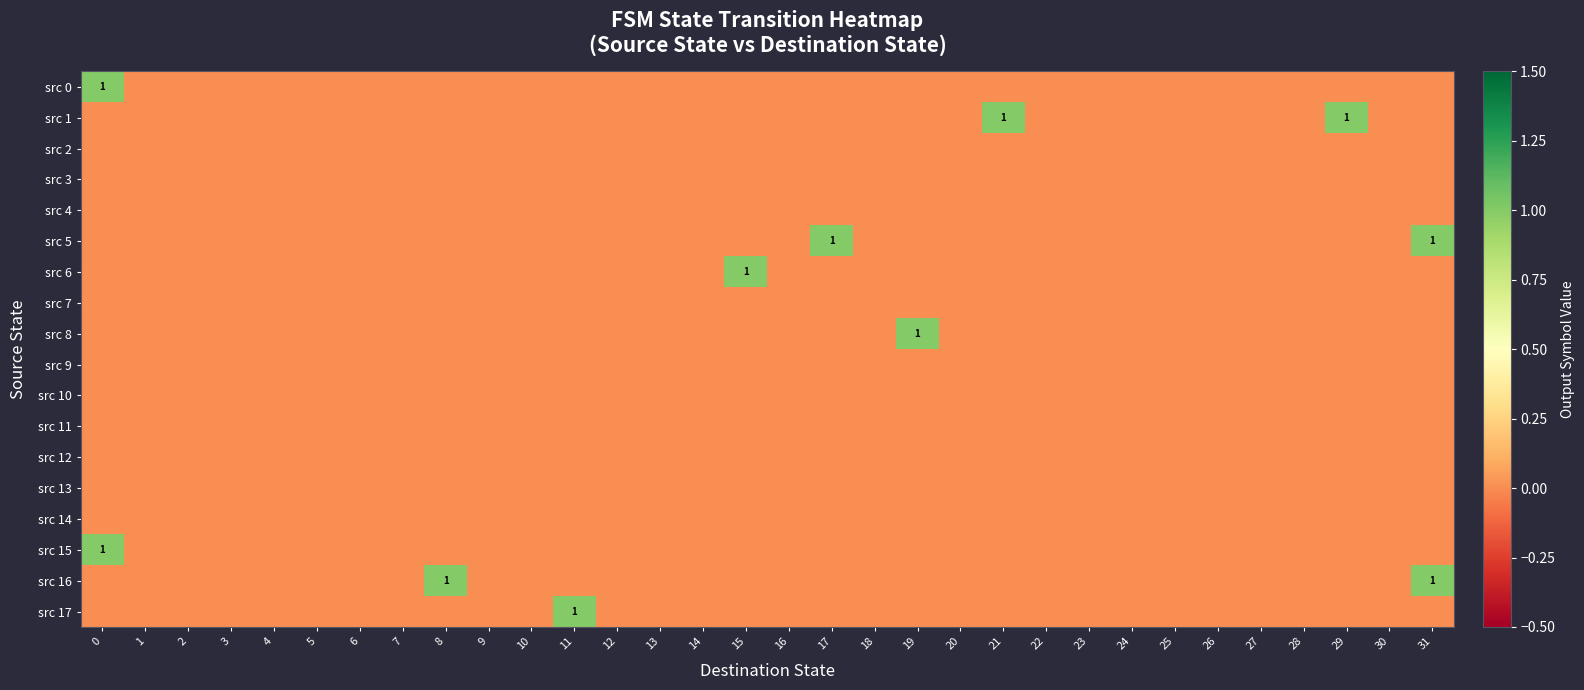

Rank the categories by src 3 value from highest to lowest.

0, 1, 2, 3, 4, 5, 6, 7, 8, 9, 10, 11, 12, 13, 14, 15, 16, 17, 18, 19, 20, 21, 22, 23, 24, 25, 26, 27, 28, 29, 30, 31